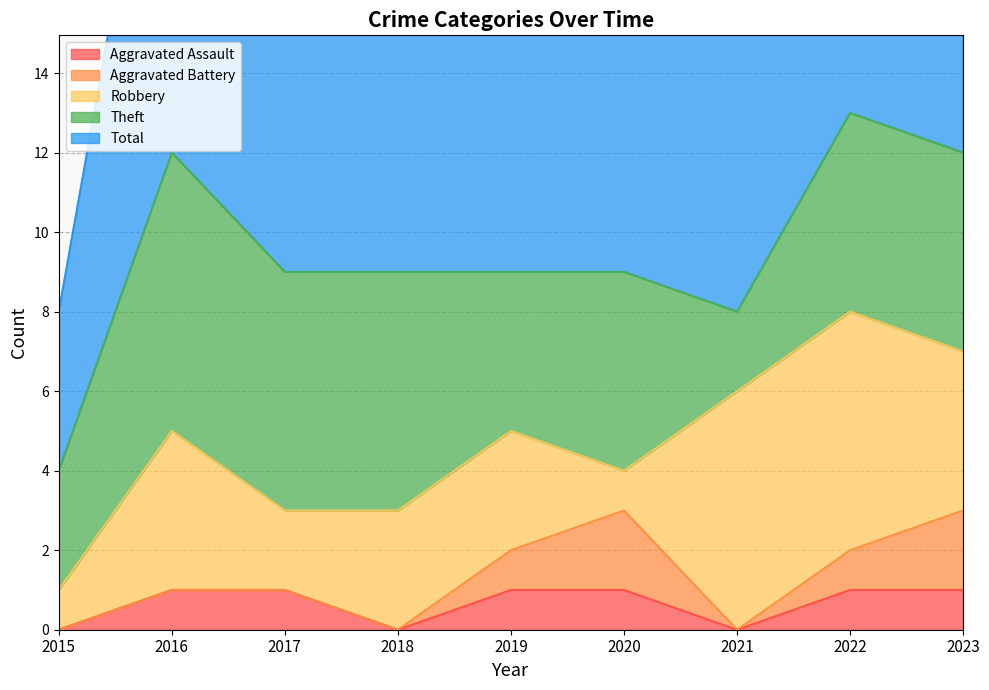

At which category is the sum across all series the highest?

2022